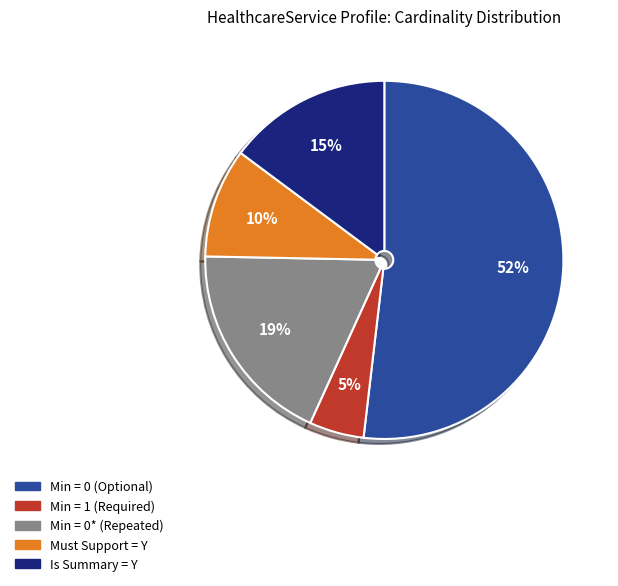

How many slices are in this pie chart?

5